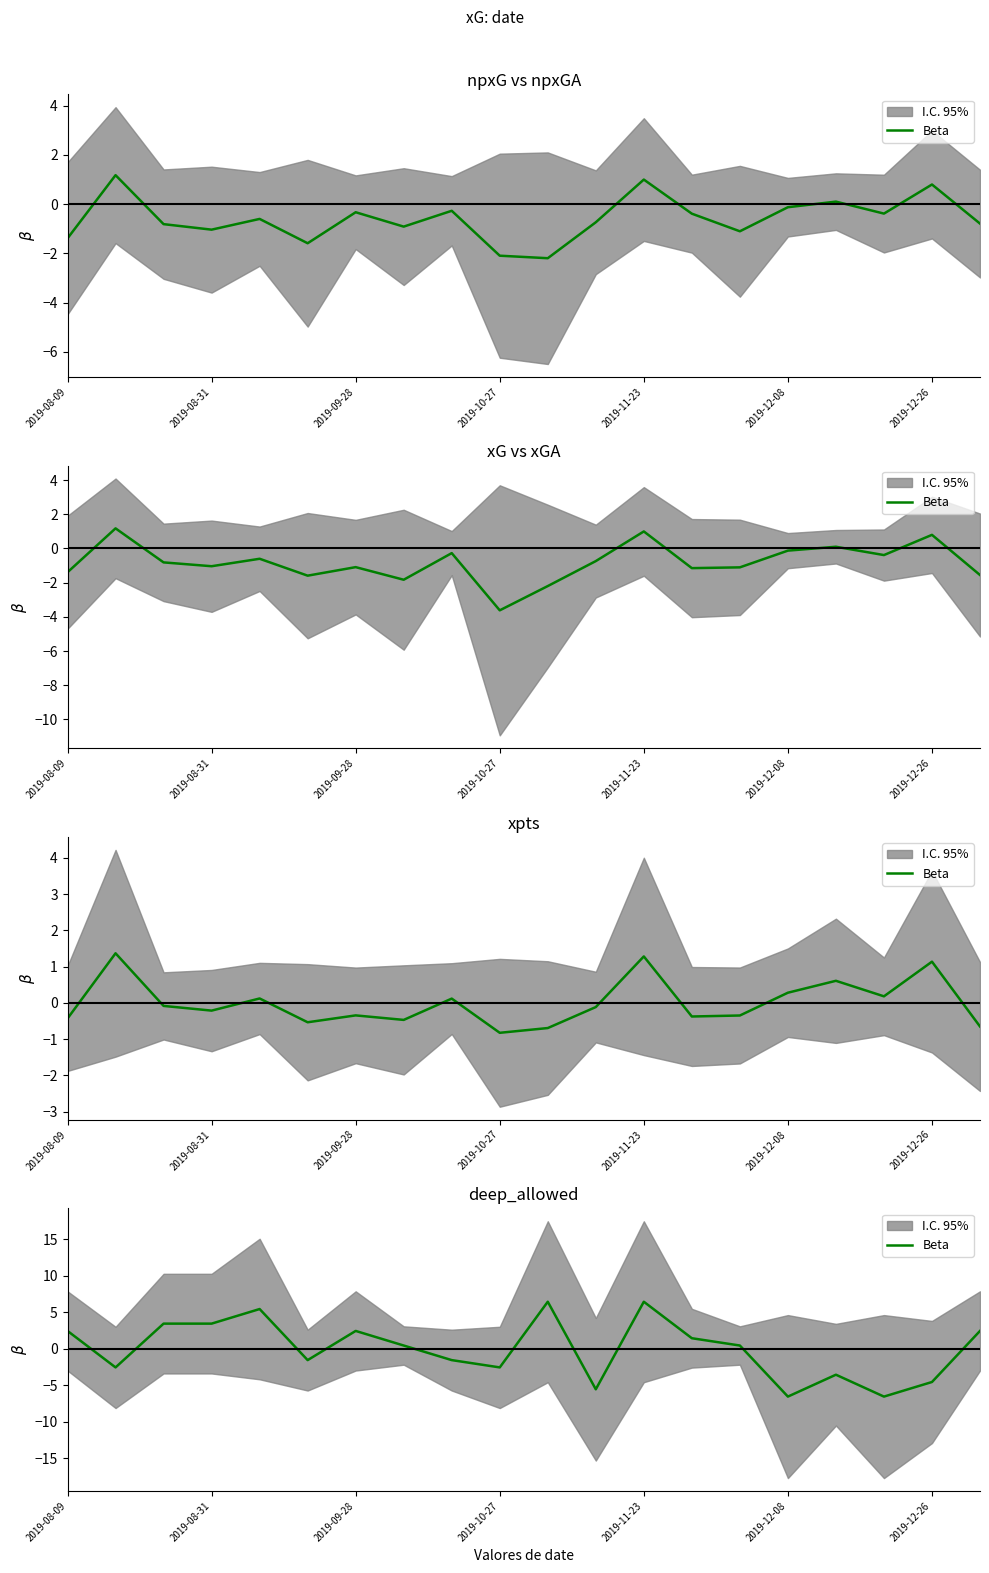

What is the greatest value displayed?

6.4